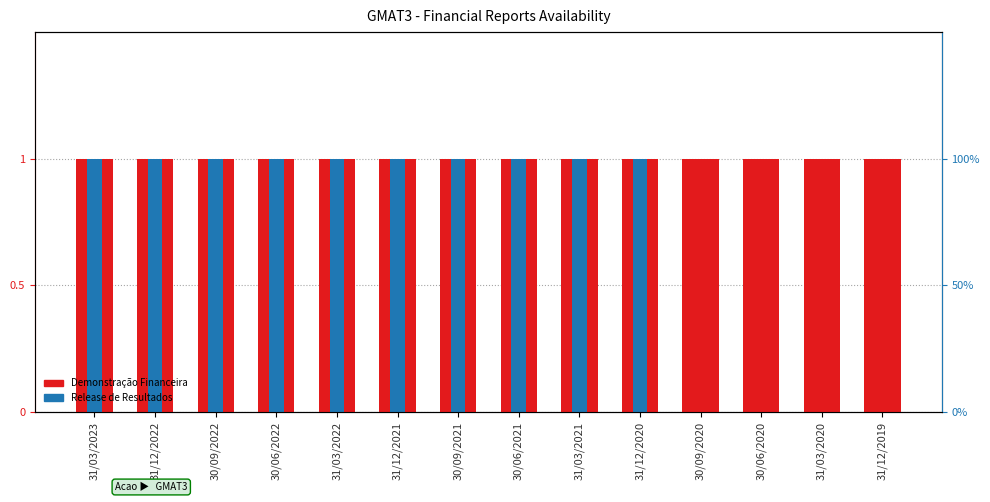

Rank the series at 31/12/2022 from highest to lowest value.

Demonstração Financeira, Release de Resultados